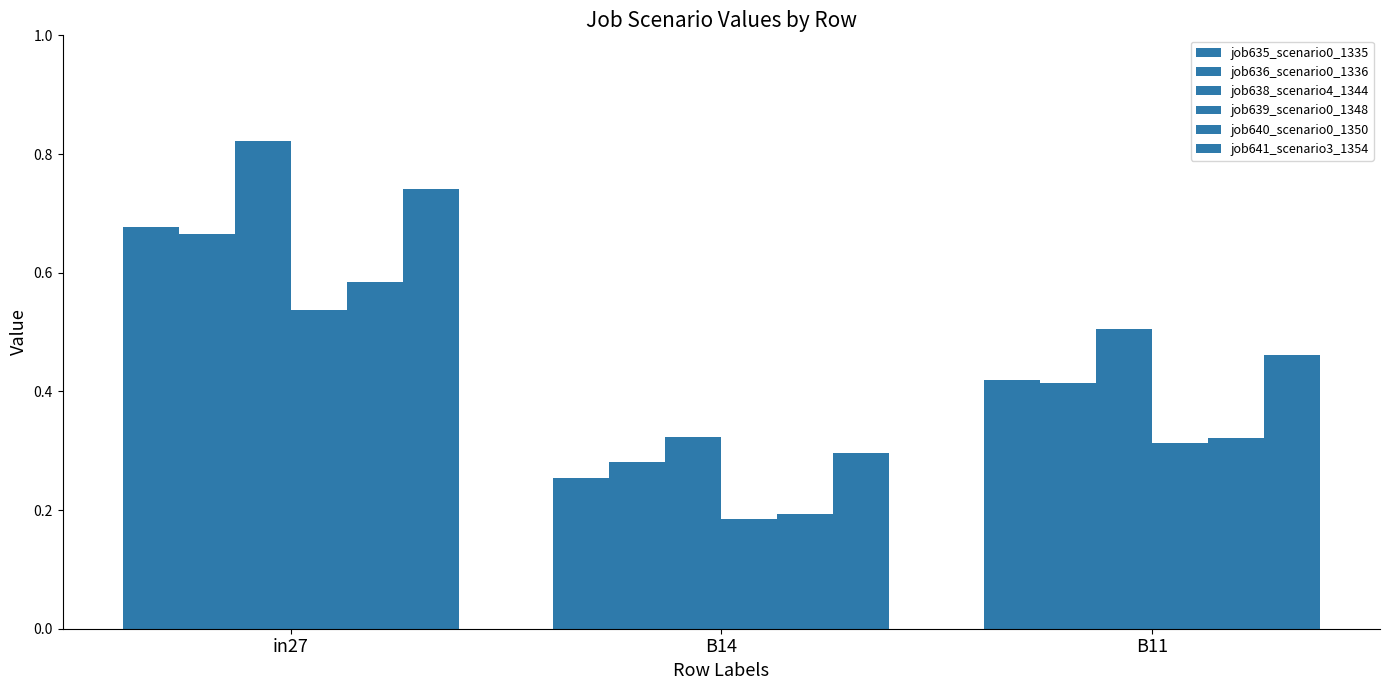

Rank the series at B14 from lowest to highest value.

job639_scenario0_1348, job640_scenario0_1350, job635_scenario0_1335, job636_scenario0_1336, job641_scenario3_1354, job638_scenario4_1344